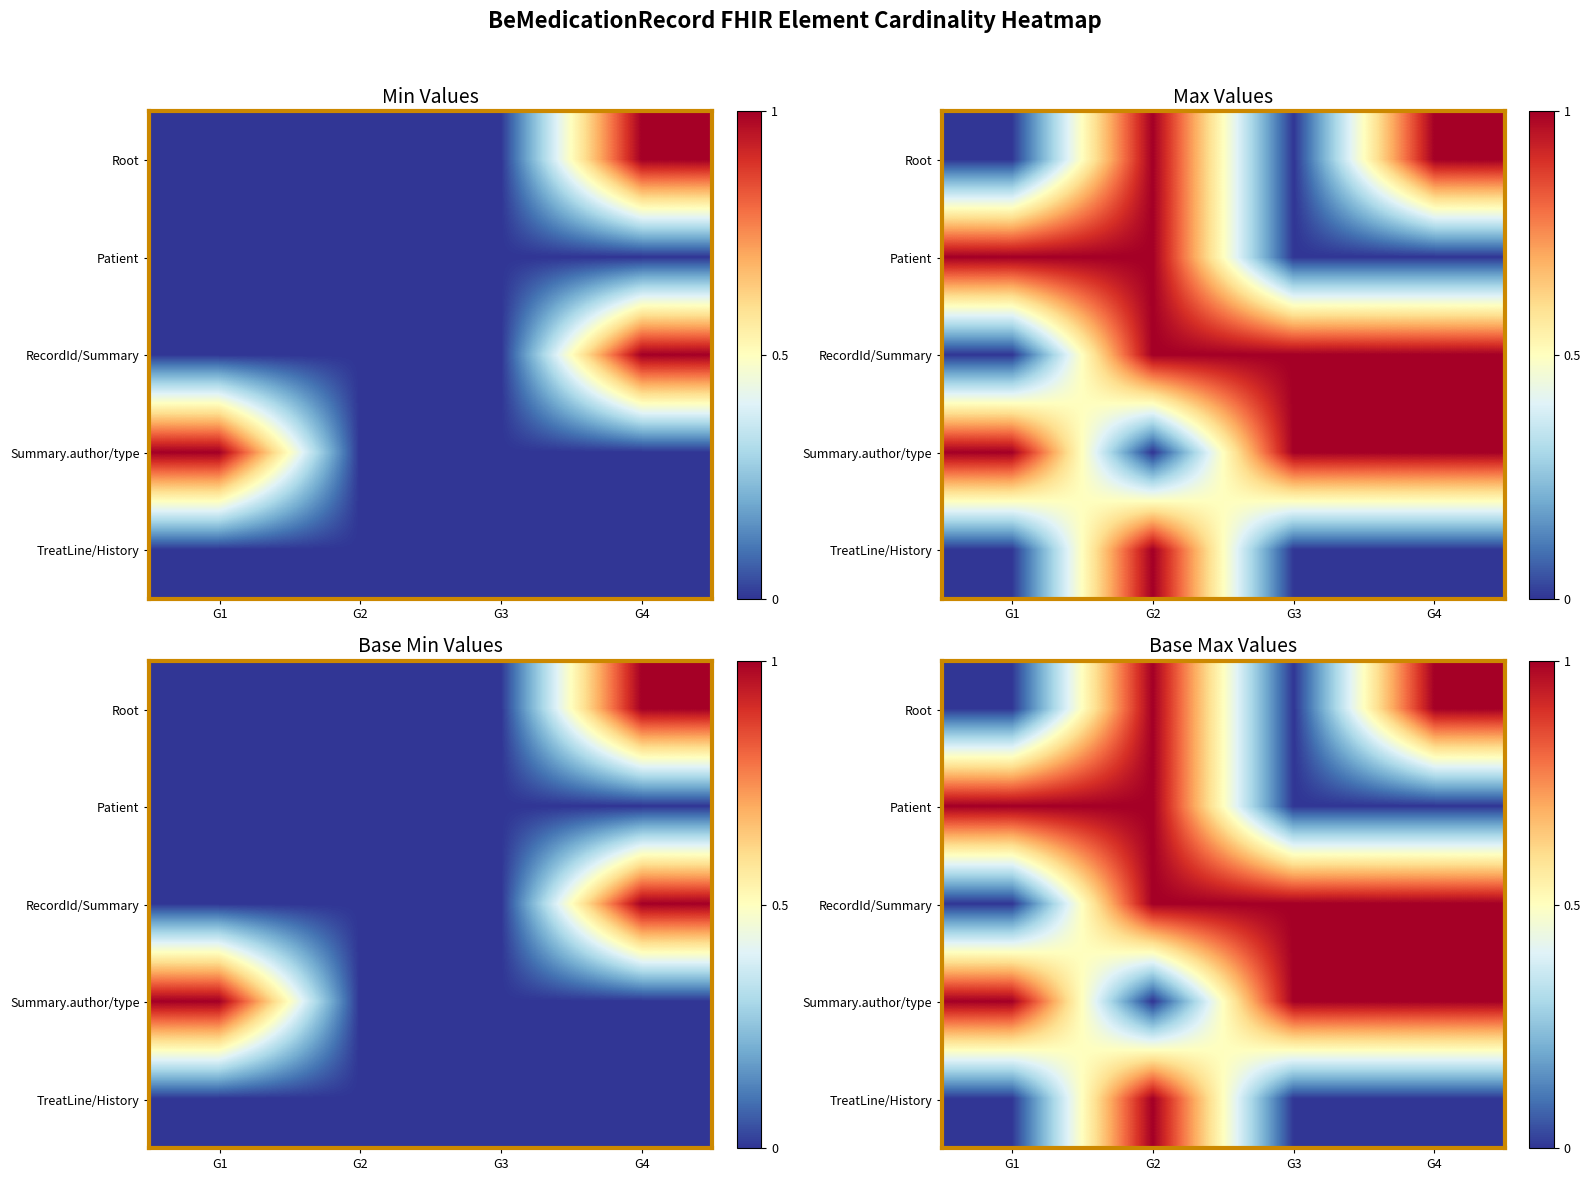

Count the TreatLine/History values in the range 0 to 1.

4